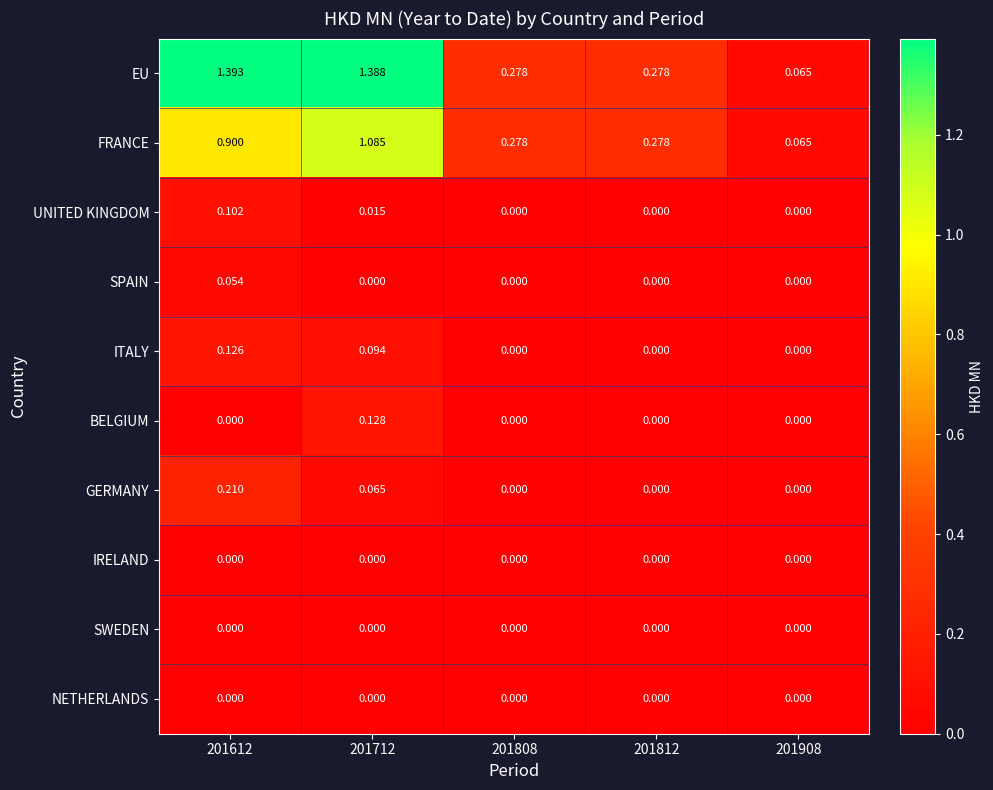

Is the value of ITALY at 201908 greater than the value of SPAIN at 201612?

No